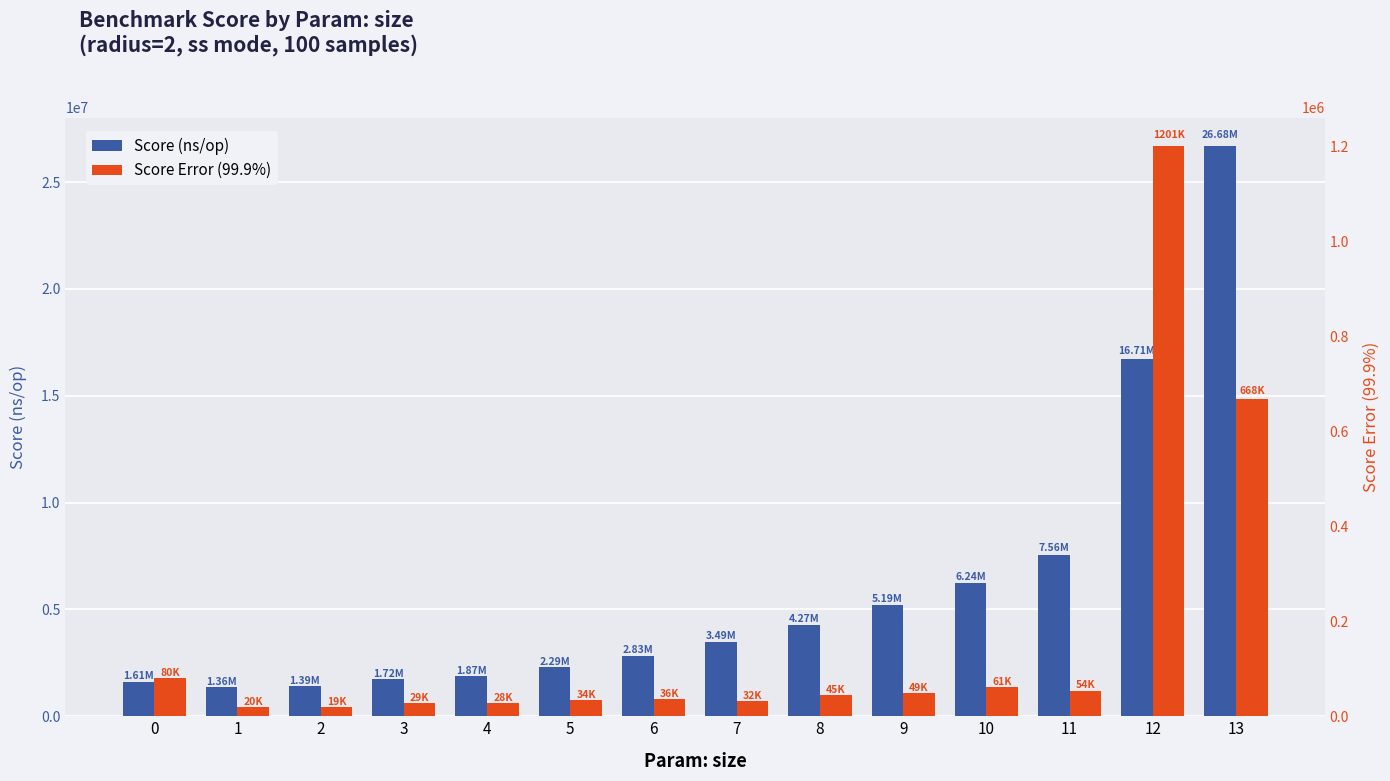

Reading left to right, list all the values displayed in this chart.

Score (ns/op): 0=1610940.1	1=1360108.0	2=1394121.0	3=1721343.9	4=1868939.1	5=2286272.1	6=2832640.1	7=3491746.0	8=4271780.0	9=5192897.0	10=6238576.0	11=7556068.0	12=16714528.0	13=26681562.0
Score Error (99.9%): 0=79566.7	1=19815.6	2=19236.4	3=28650.5	4=27606.0	5=34204.5	6=36168.3	7=31733.7	8=44645.4	9=49340.2	10=61002.5	11=53865.9	12=1201261.8	13=667528.5